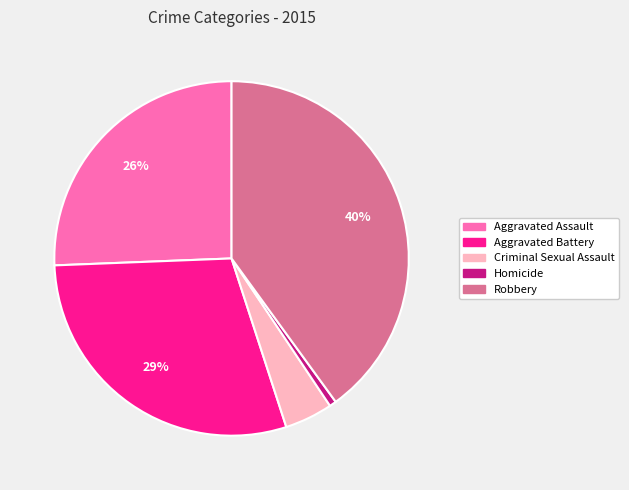

Is there a majority slice in this chart?

No